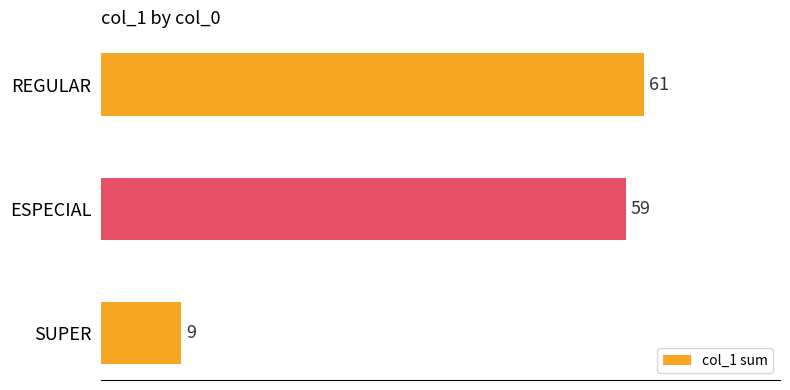

Reading bottom to top, what are all the values shown in this chart?

SUPER=9	ESPECIAL=59	REGULAR=61